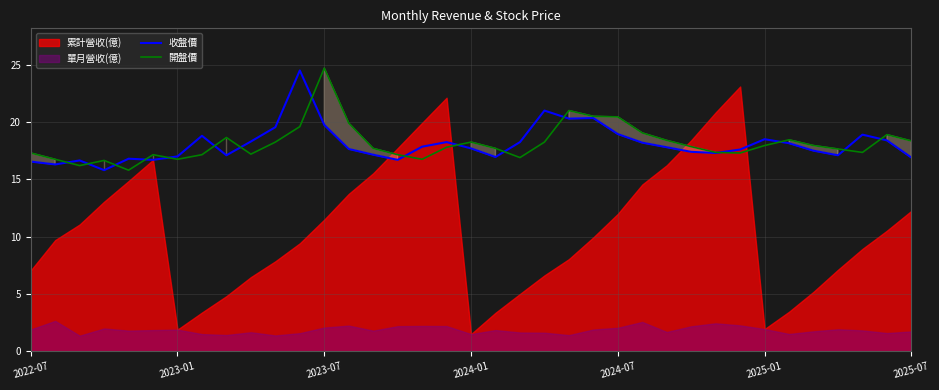

What is the sum of all 開盤價 values?

671.0